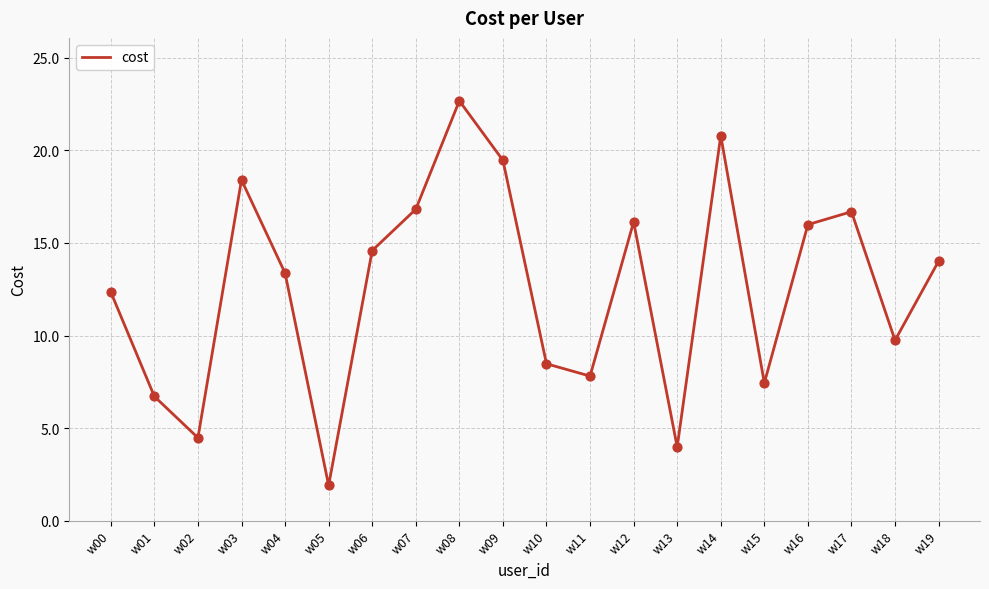

Which has a higher value, w05 or w07?

w07